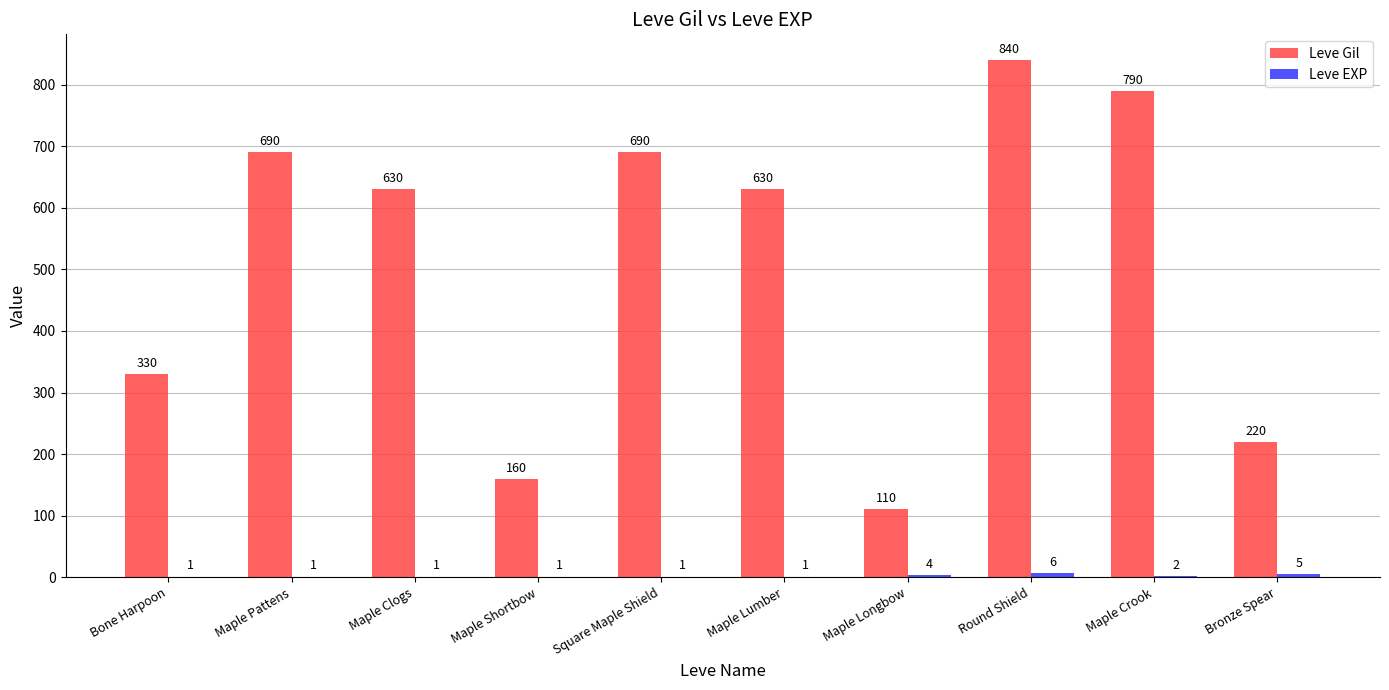

The value of Leve Gil at Bronze Spear is 392. True or false?

False